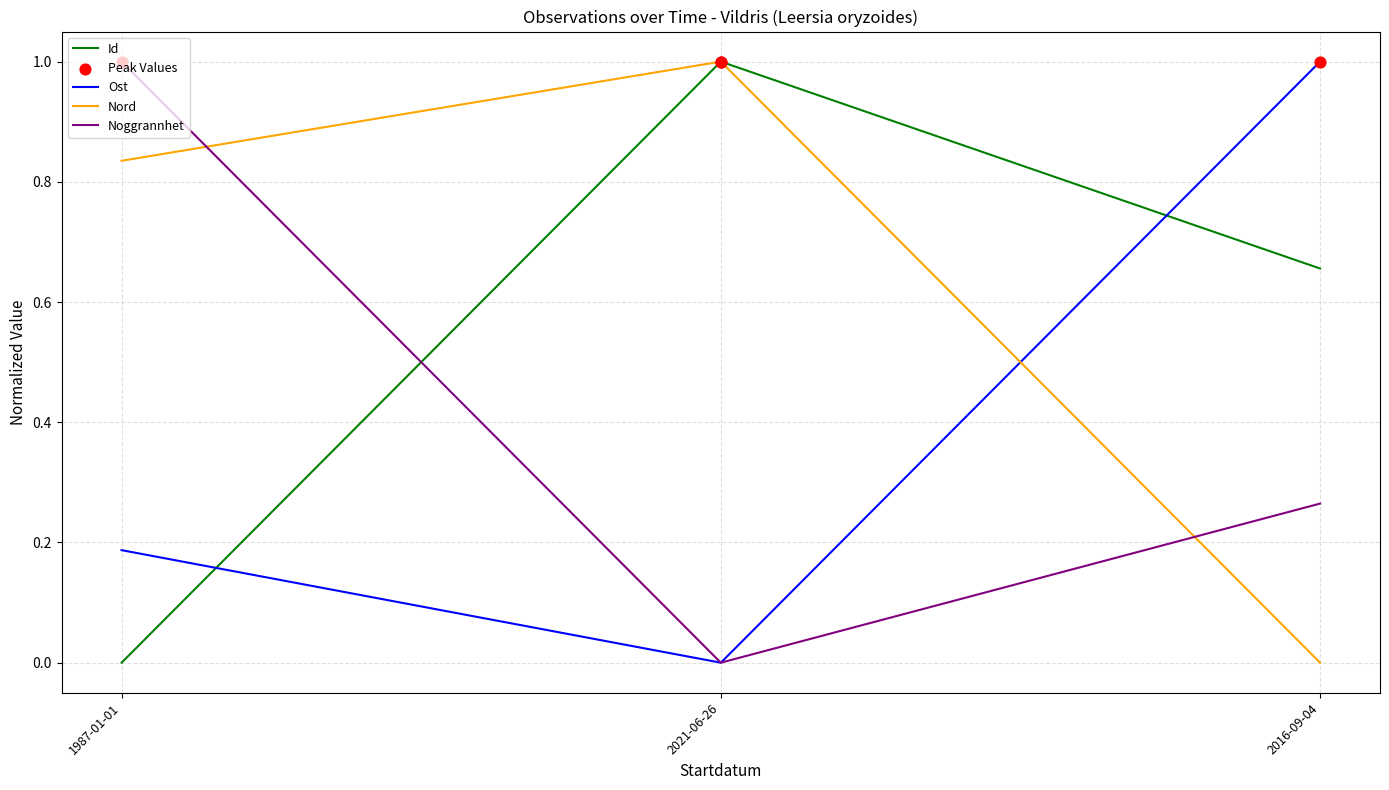

What is the spread (max minus min) of values at 2016-09-04?

1.0